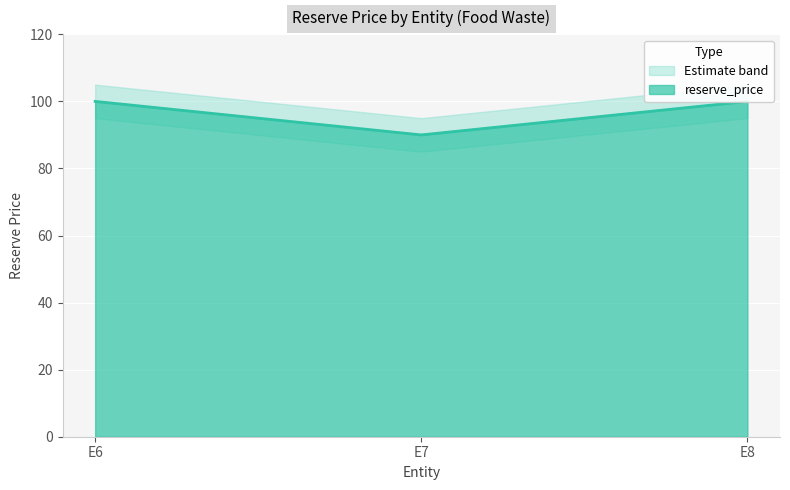

Reading right to left, transcribe all the data shown in this chart.

100	90	100